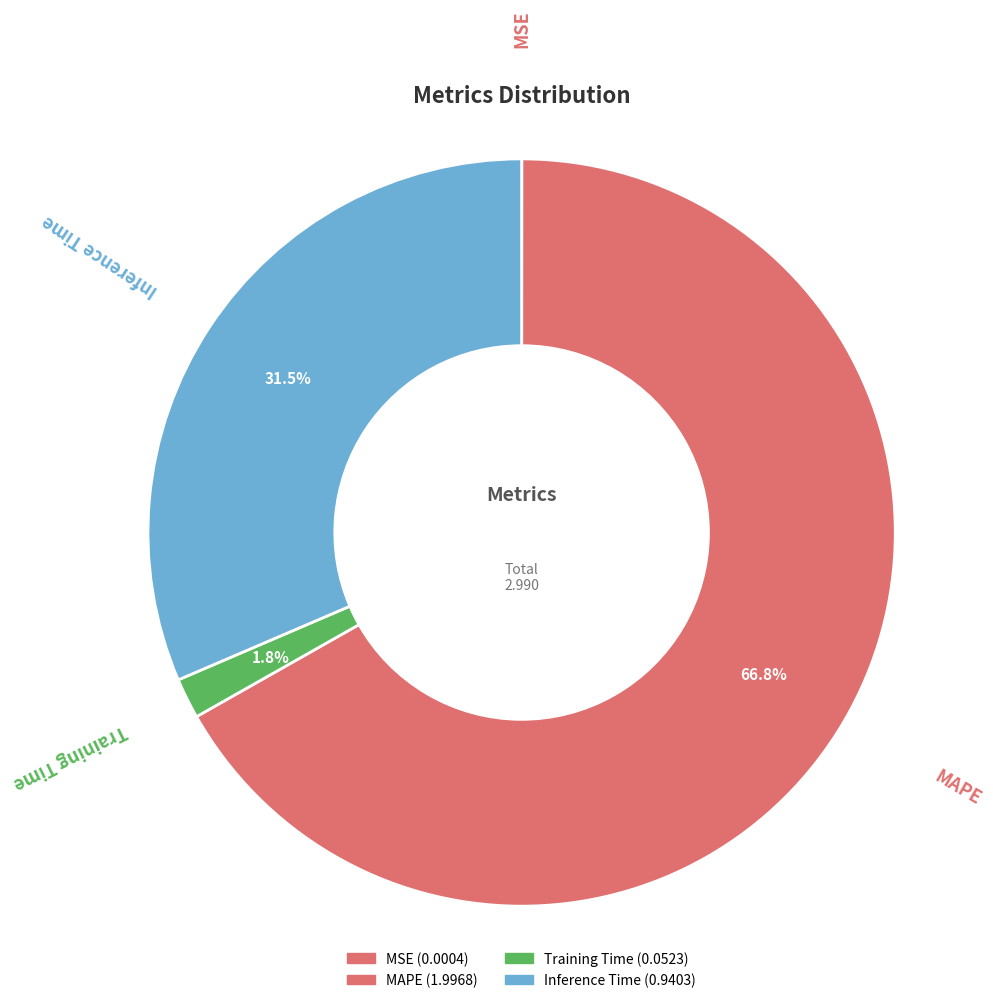

What percentage is NOT represented by Inference Time?

68.5%